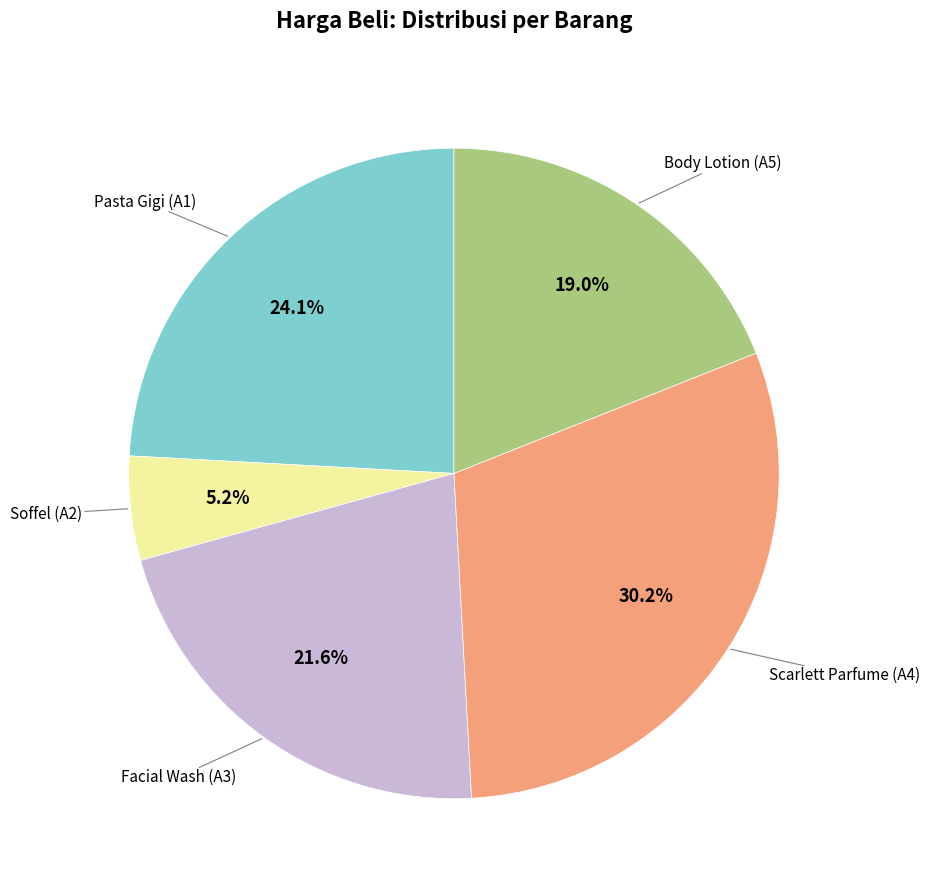

Is there any slice that represents more than half of the pie?

No